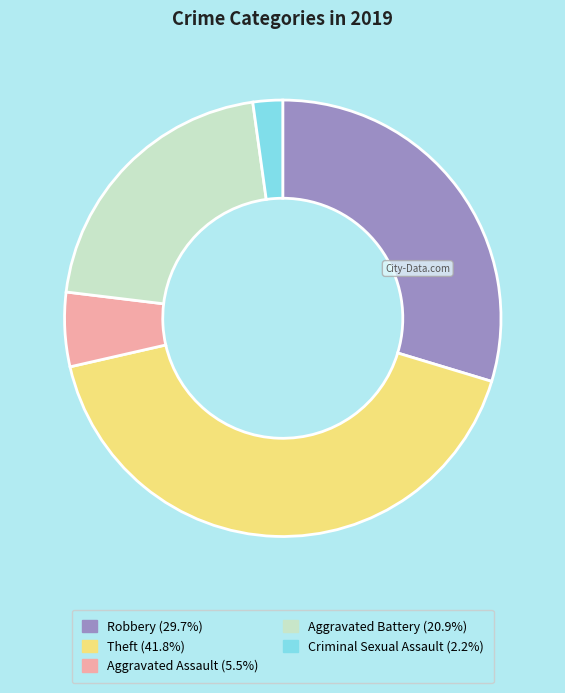

Rank the categories by value from highest to lowest.

Theft, Robbery, Aggravated Battery, Aggravated Assault, Criminal Sexual Assault